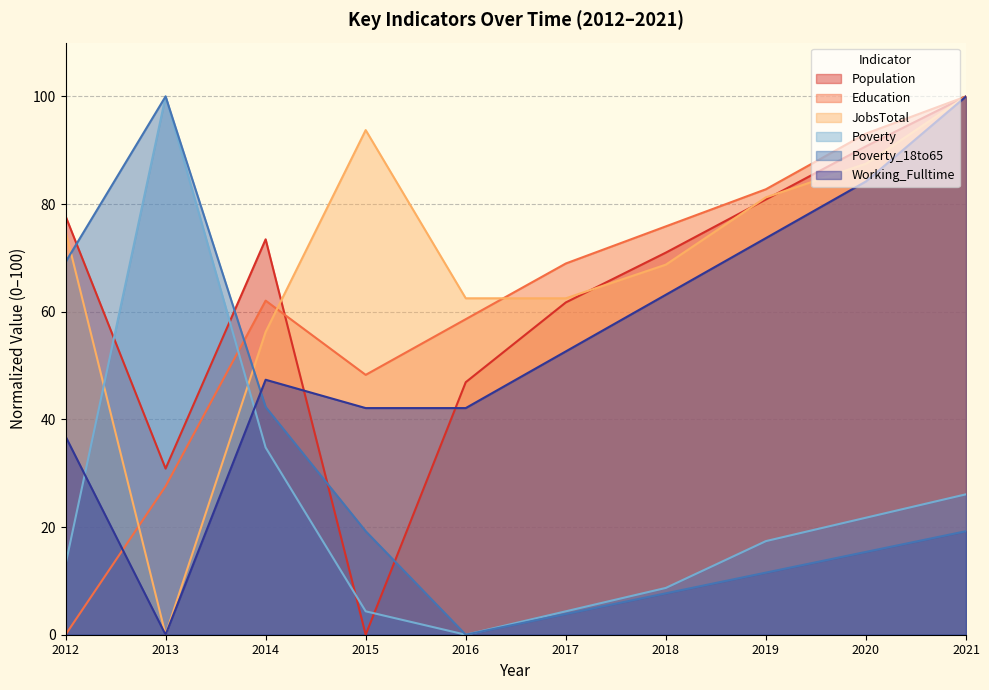

What is the value of the Poverty point at the 1st from the left?

13.0